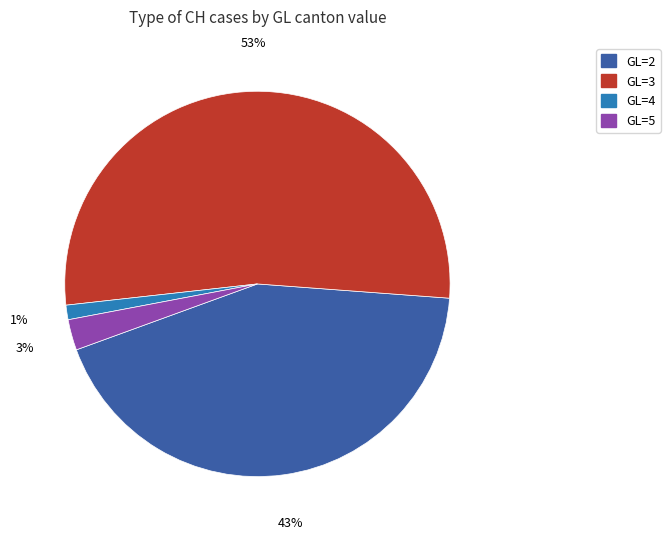

Is there any slice that represents more than half of the pie?

Yes